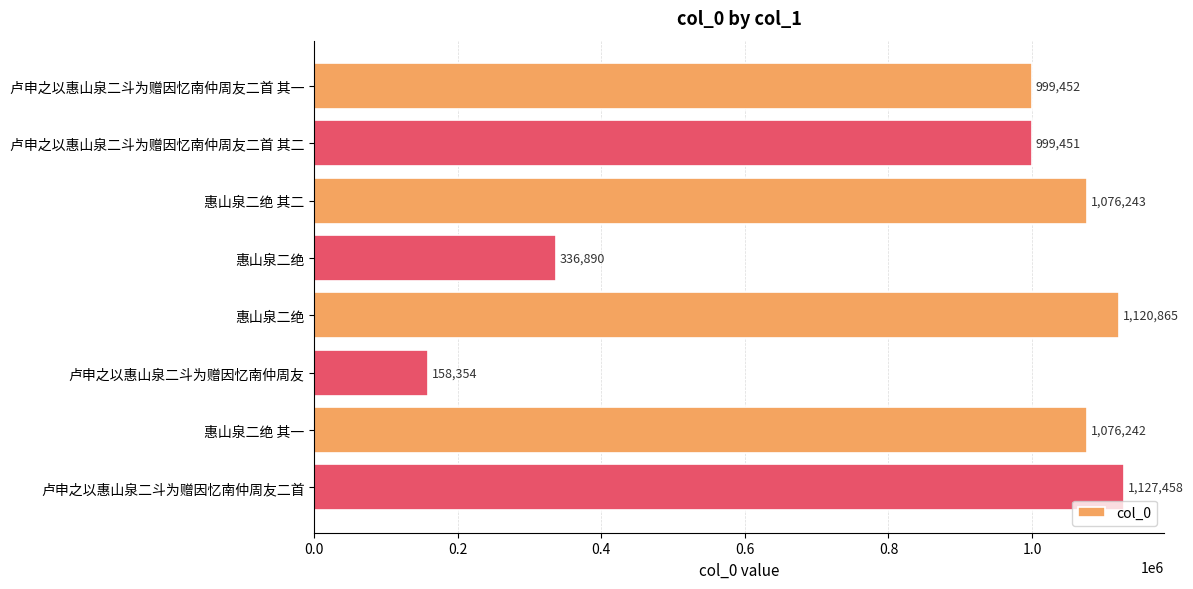

What is the difference between the maximum and second lowest values?

790568